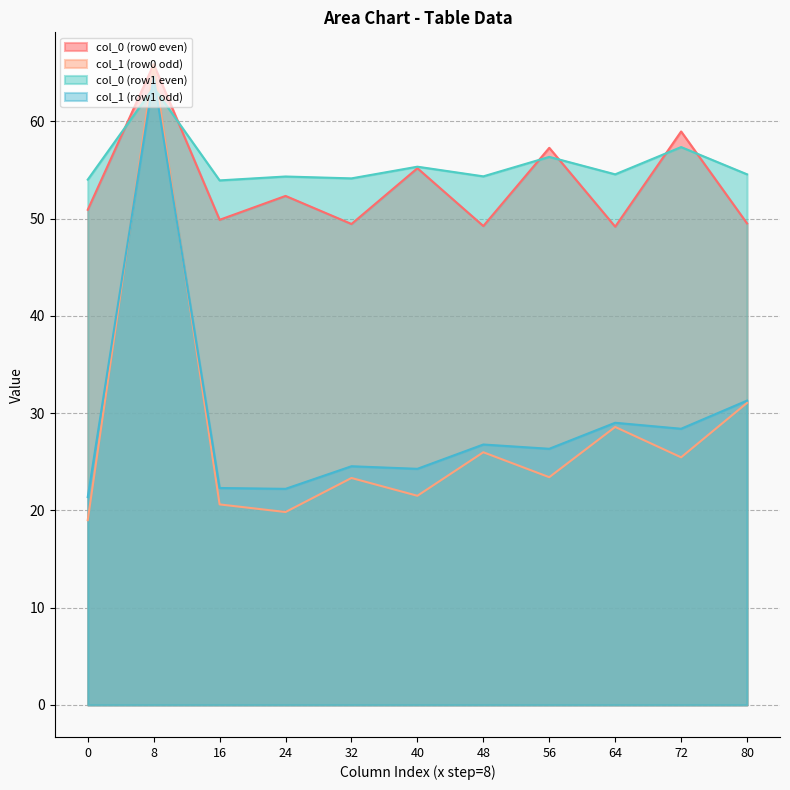

What is the spread (max minus min) of values at 0?

35.0